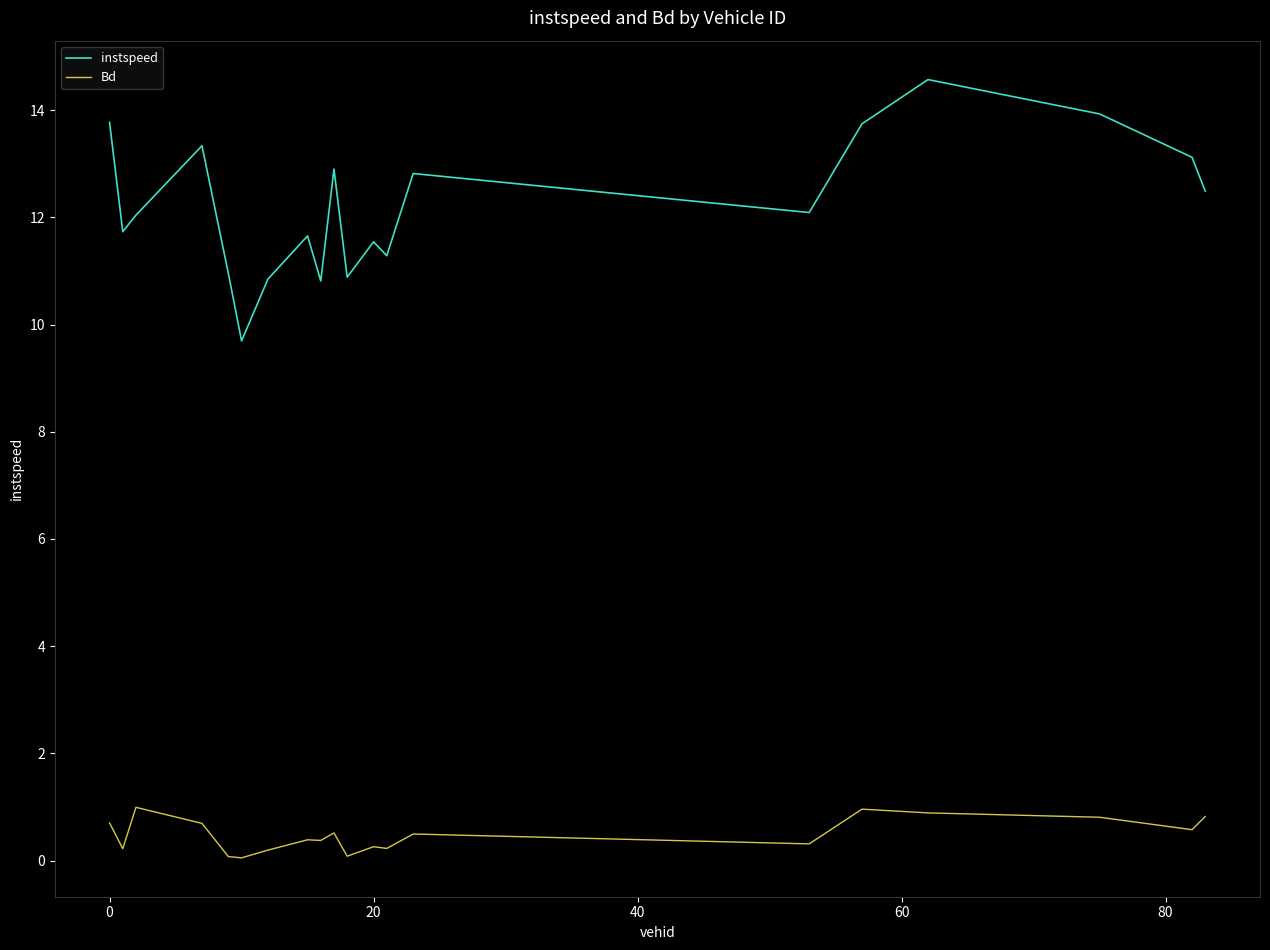

Which series has the largest total across all categories?

instspeed